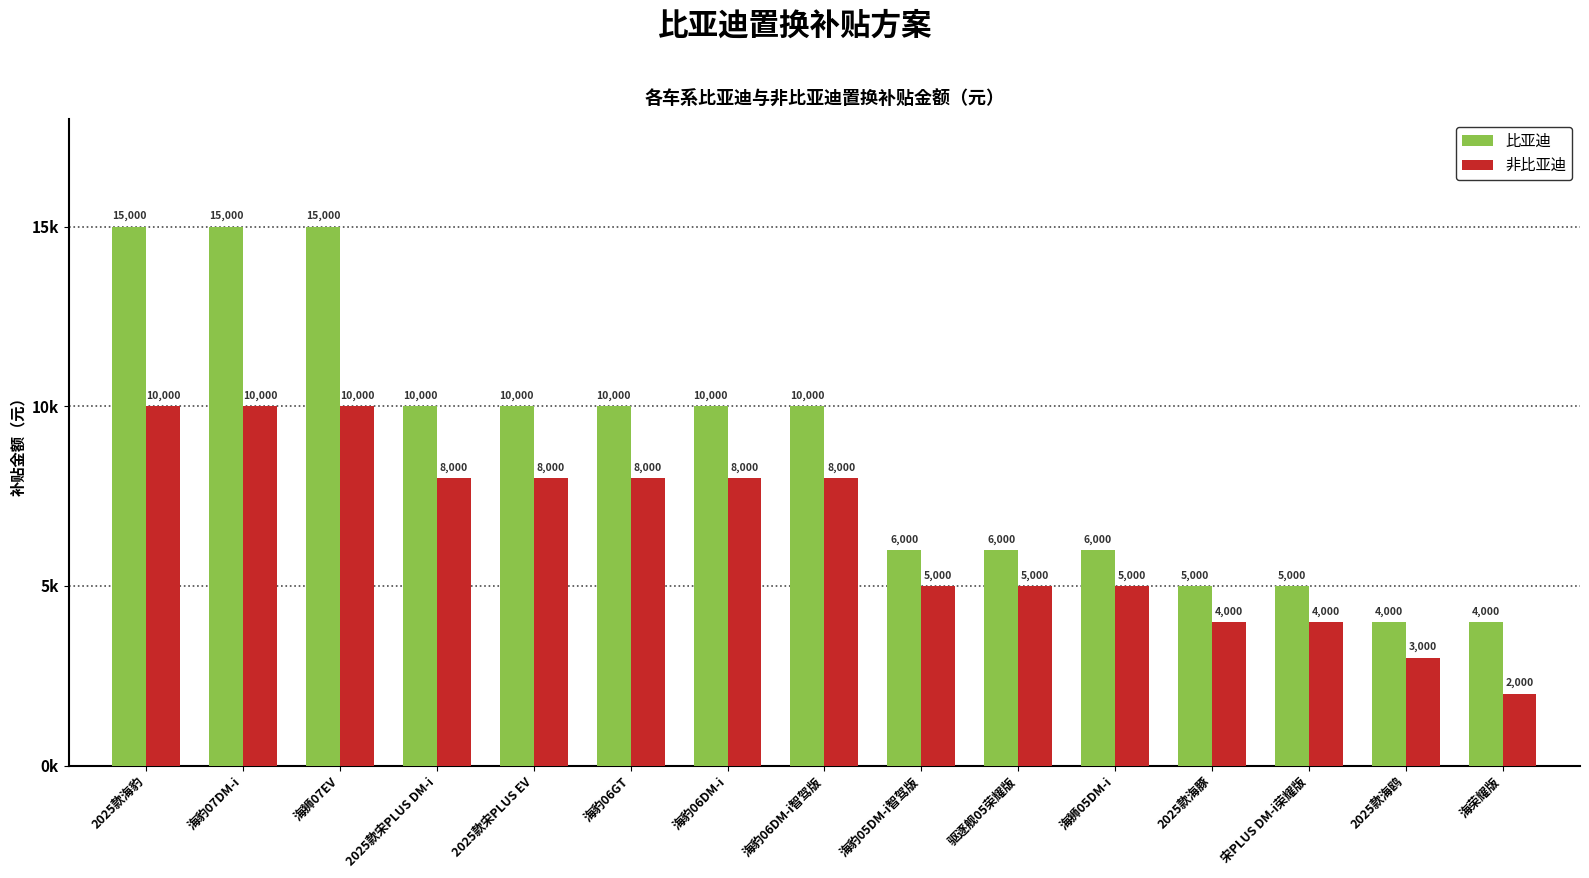

What is the label of the 4th bar from the left?

2025款宋PLUS DM-i